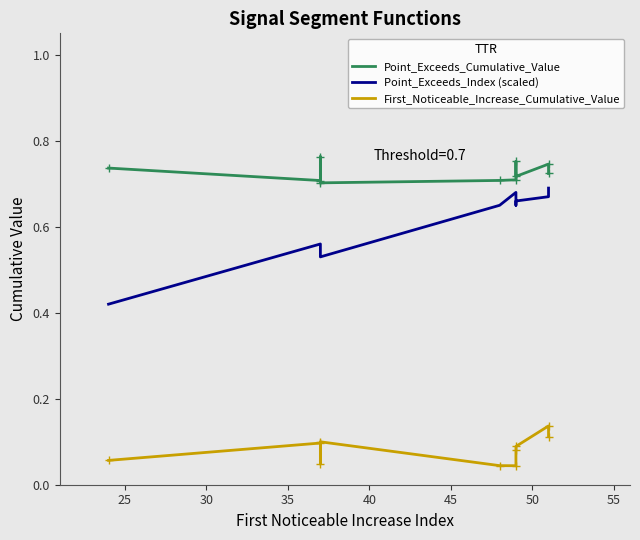

What is the value of the Point_Exceeds_Cumulative_Value point at the 8th from the left?

0.7